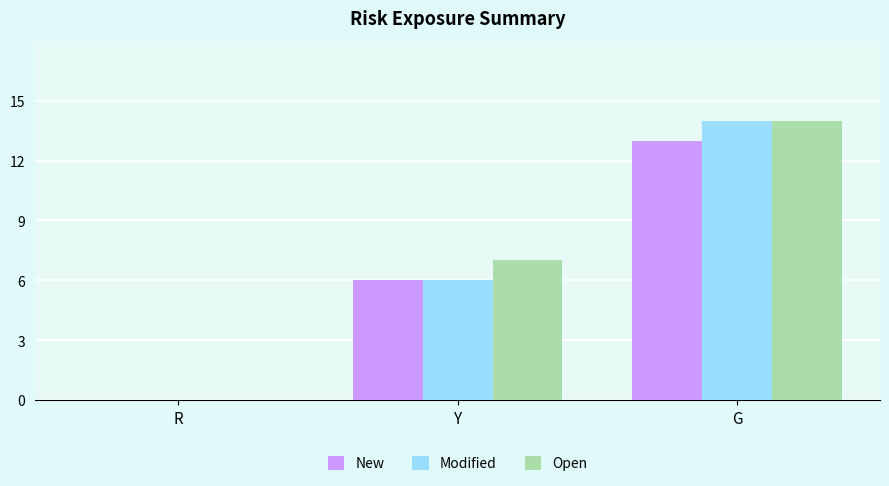

What is the average value of the New series?

6